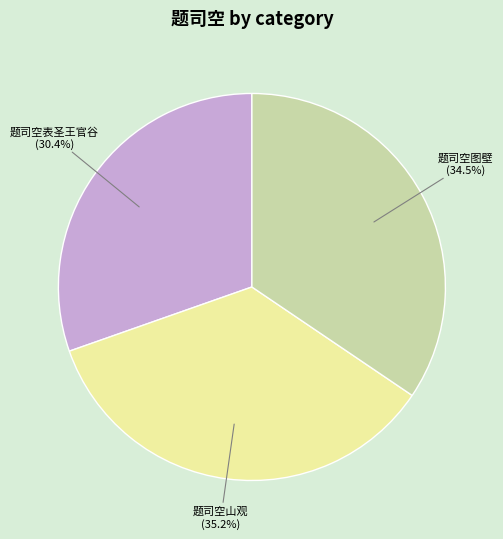

How many segments does this pie chart have?

3